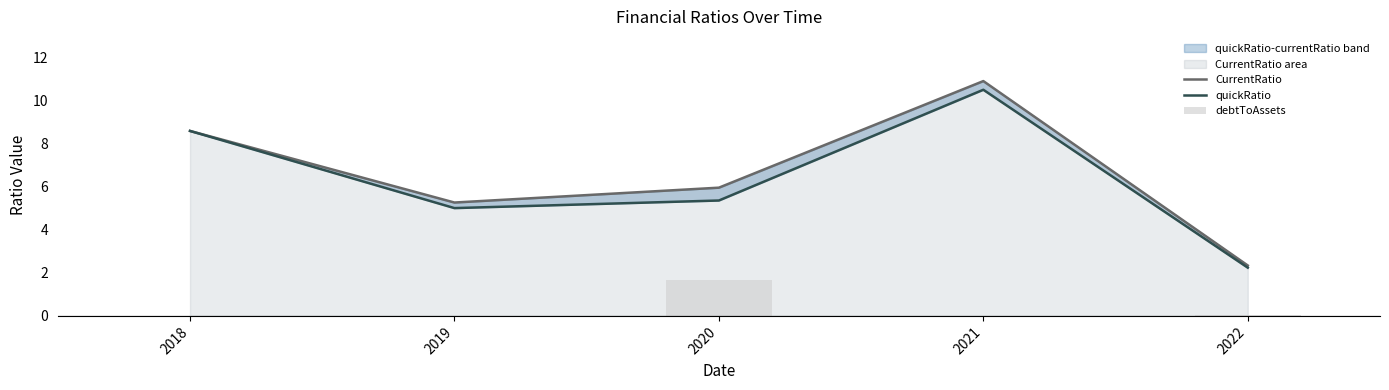

At 2022, list the series in order from smallest to largest.

debtToAssets, quickRatio, CurrentRatio